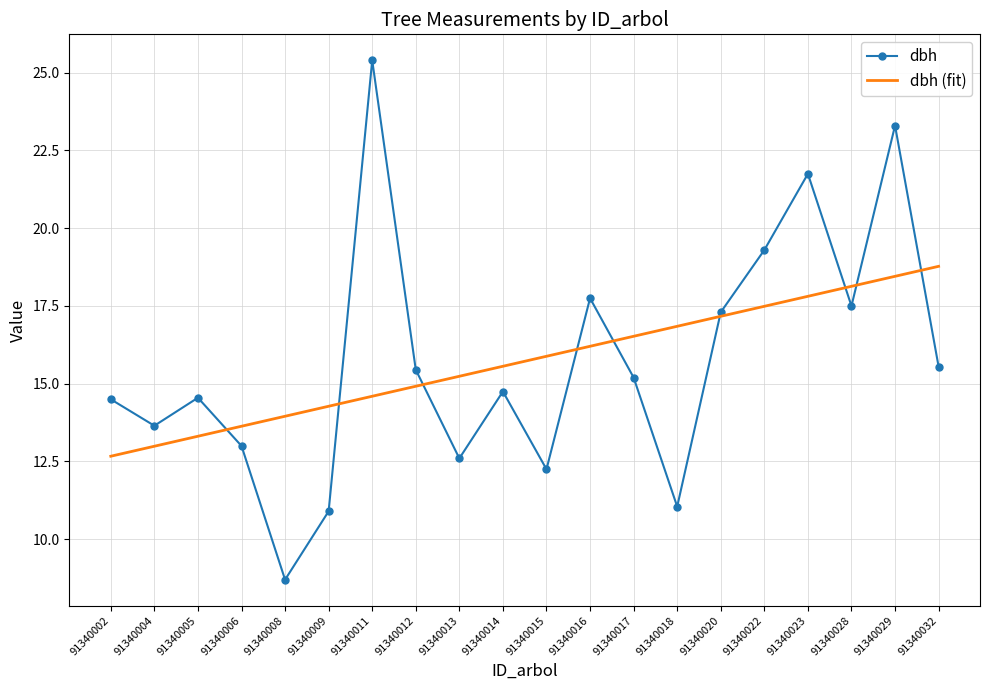

Read the dbh value at 91340002.

14.5